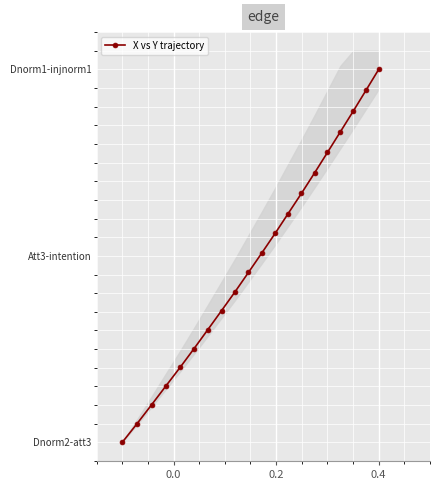

Does the chart display data point markers on the line(s)?

Yes